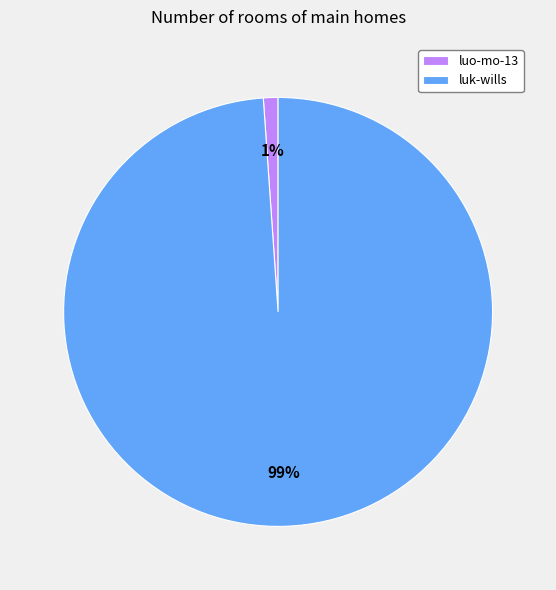

What is the majority slice?

luk-wills